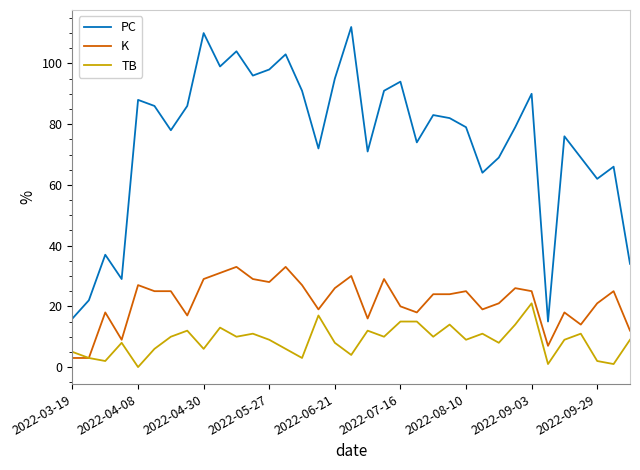

Which series has the largest range (max minus min)?

PC